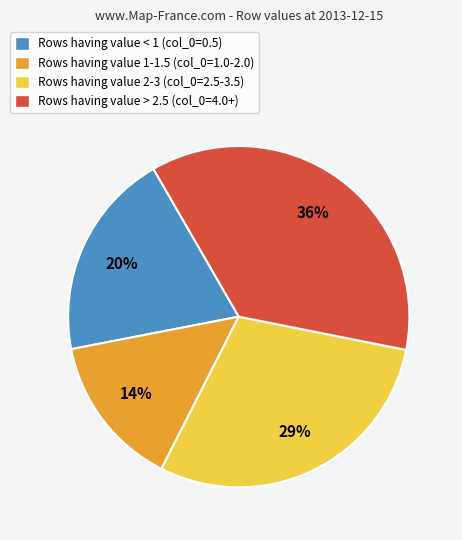

How many slices are in this pie chart?

4